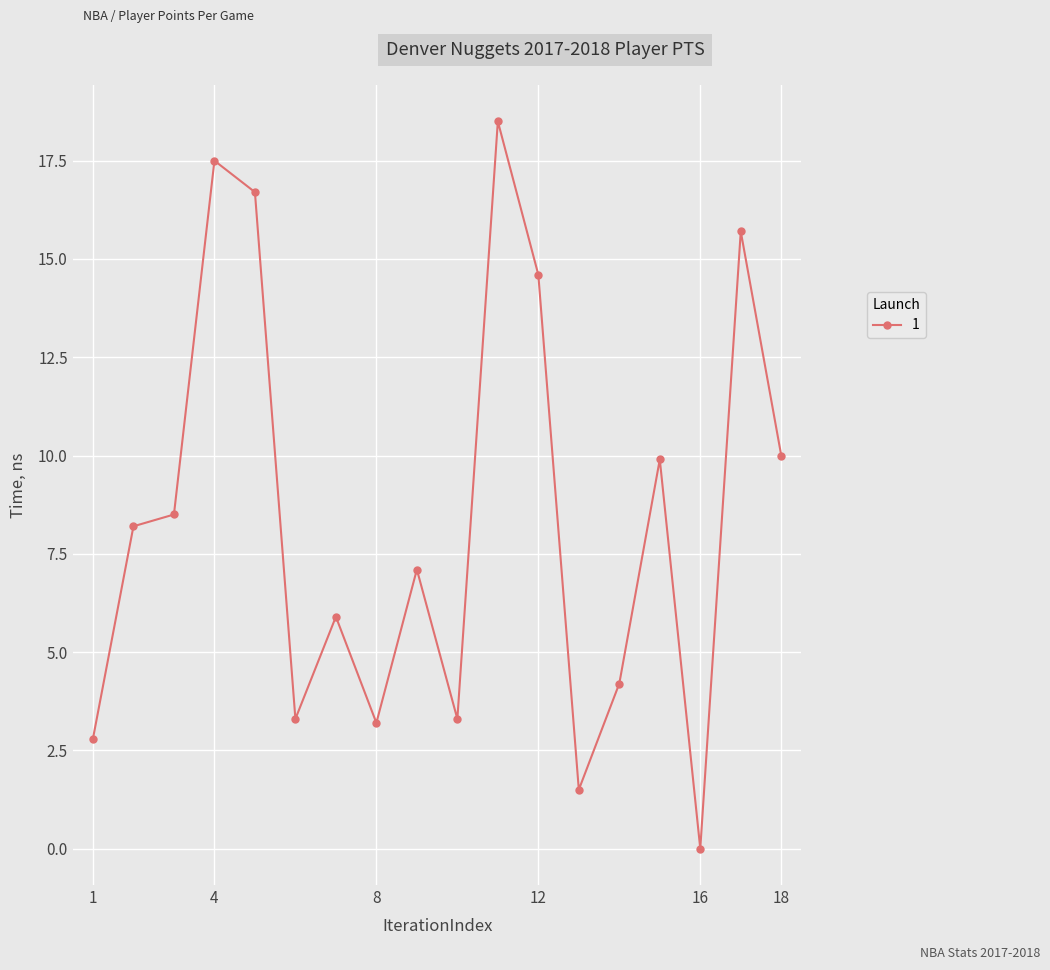

What is the maximum value shown in the chart?

18.5